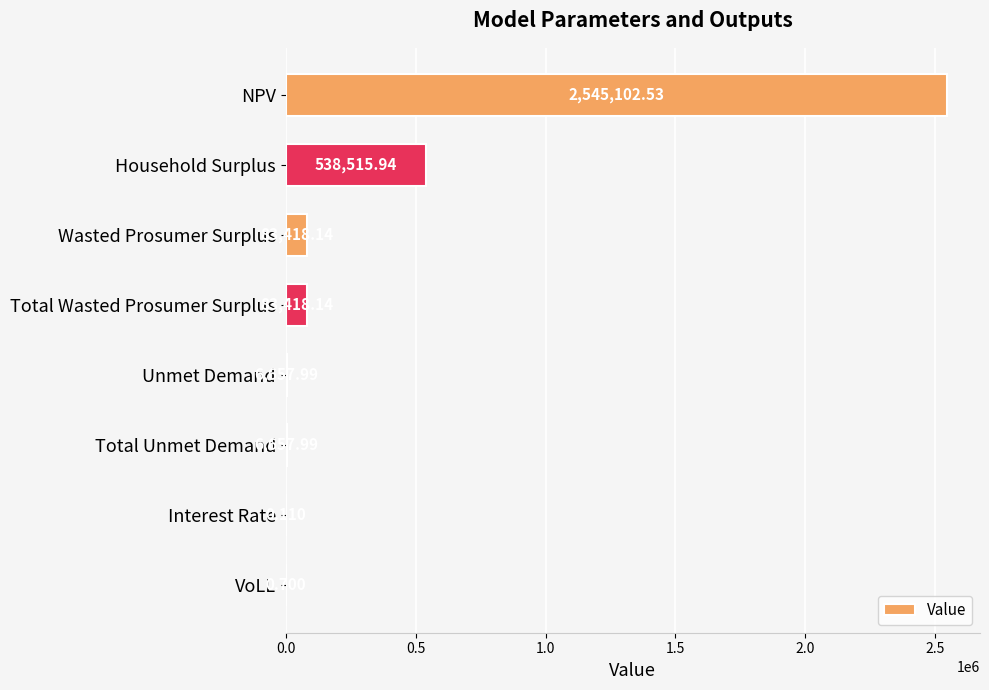

How many values exceed 83418?

4